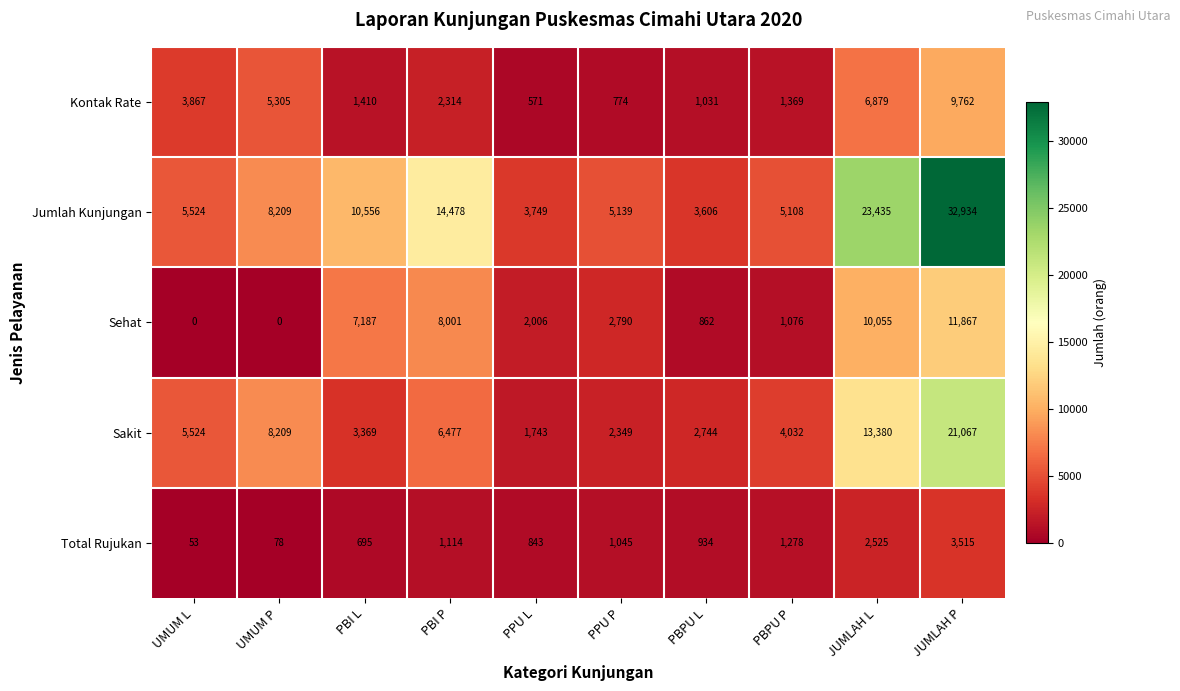

Which category has the highest value across all series?

JUMLAH P